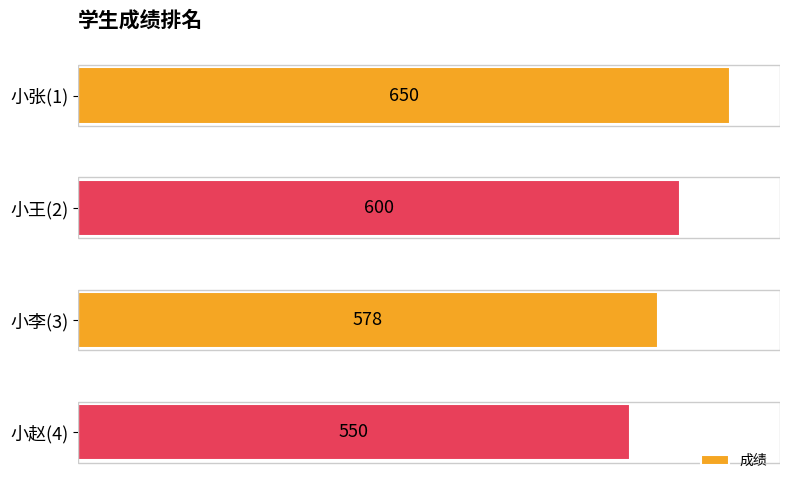

What is the change in value from 小张(1) to 小王(2)?

-50